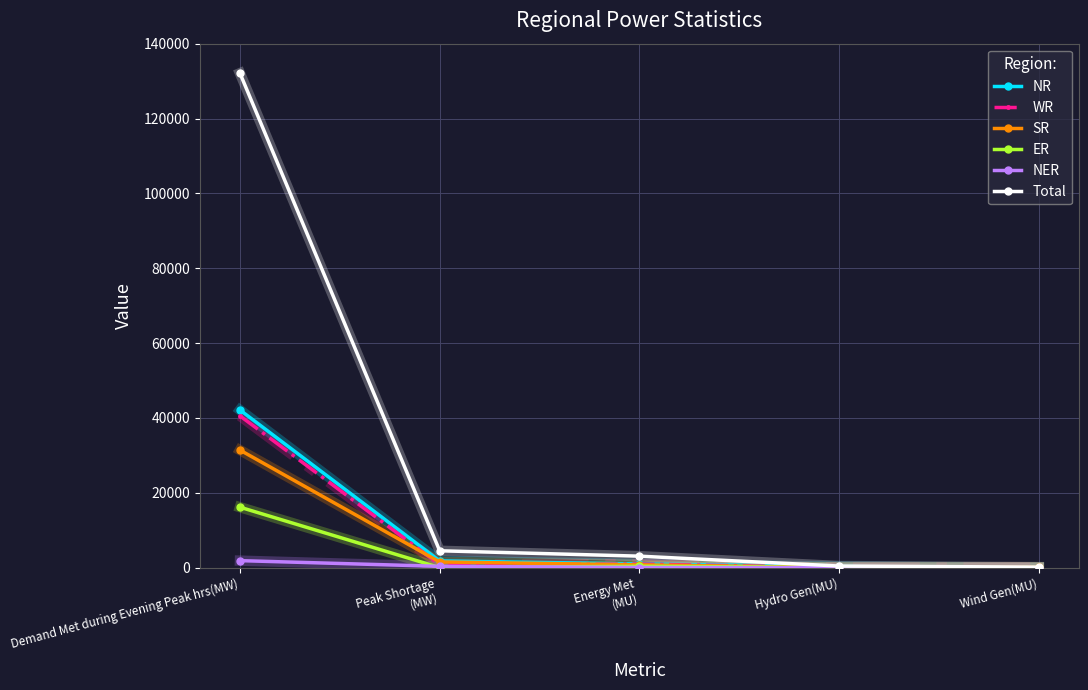

What are all the series names shown in the legend?

NR, WR, SR, ER, NER, Total